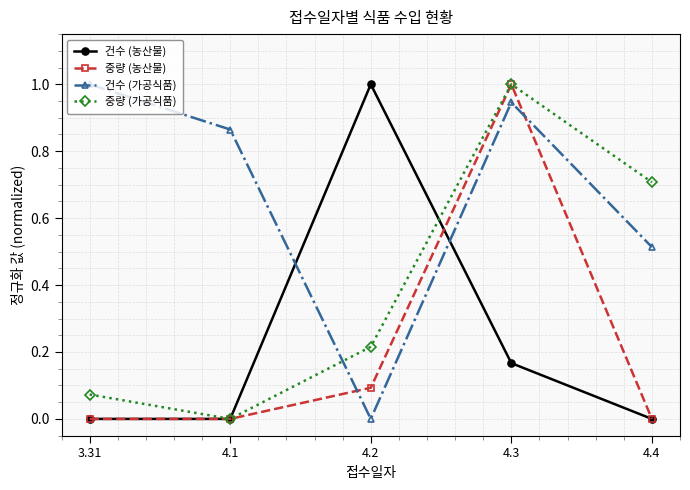

Between 3.31 and 4.4, which series saw the biggest shift?

중량 (가공식품)